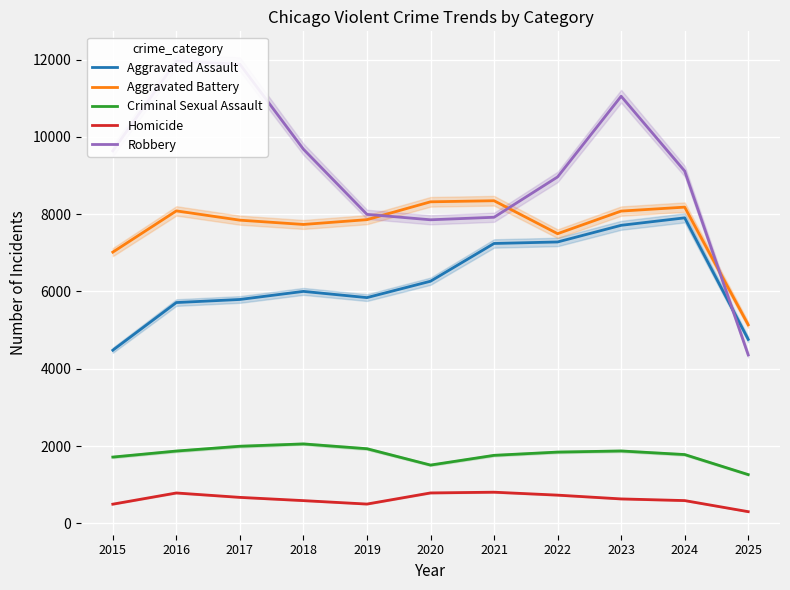

What is the sum of the Aggravated Assault values at 2018 and 2017?

11795